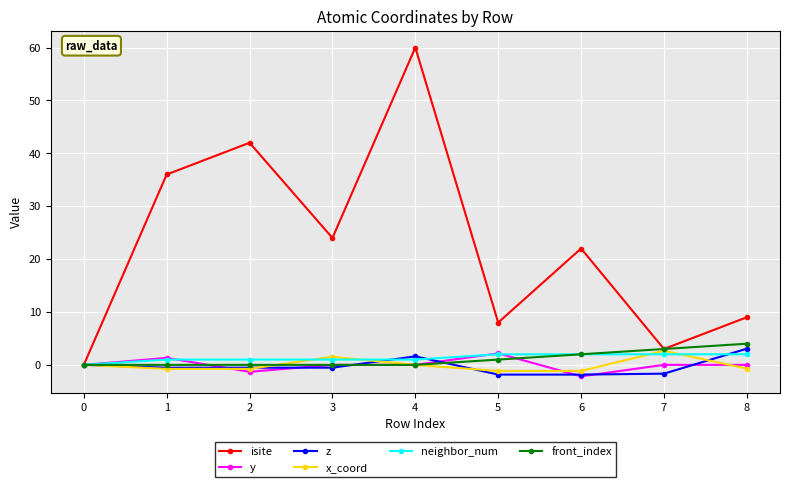

What is the value of the front_index point at the 9th from the left?

4.0